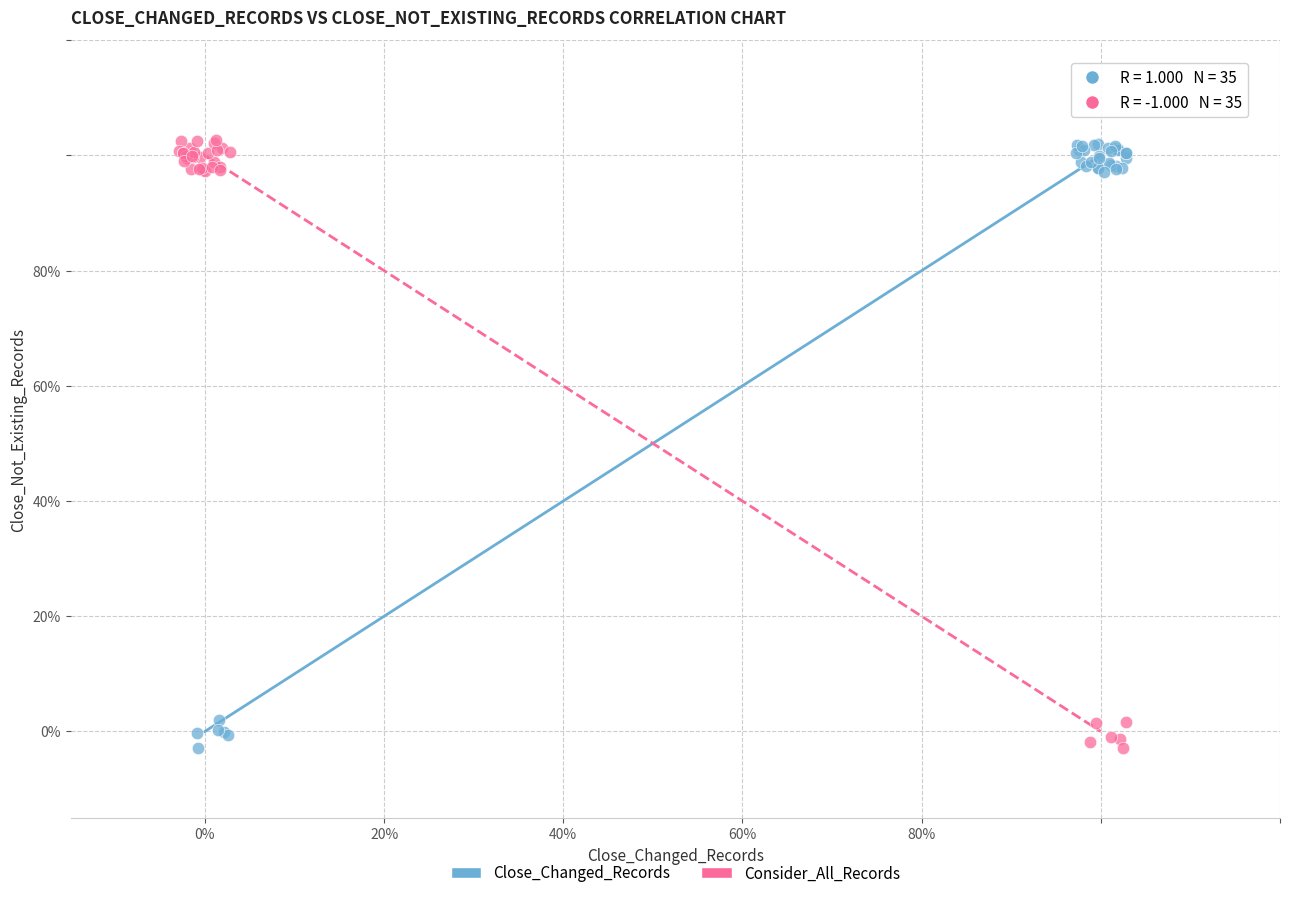

What are all the series names shown in the legend?

Close_Changed_Records, Consider_All_Records